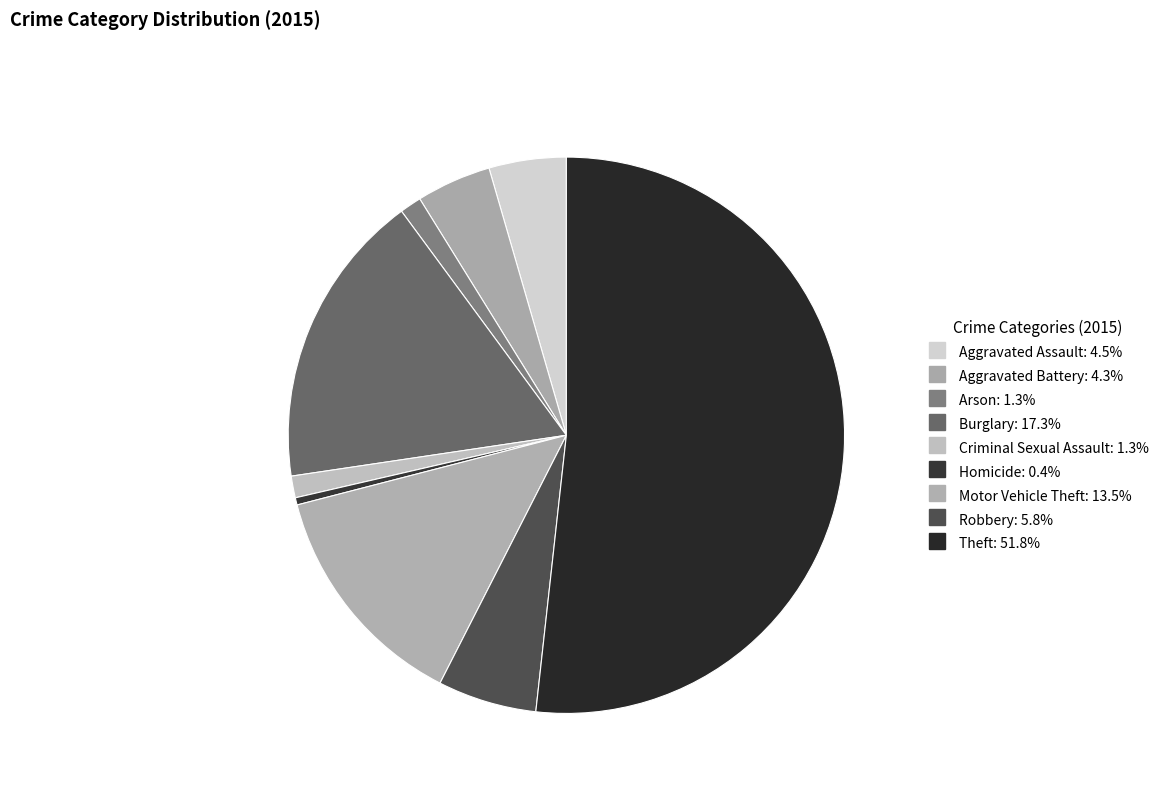

Is there any slice that represents more than half of the pie?

Yes